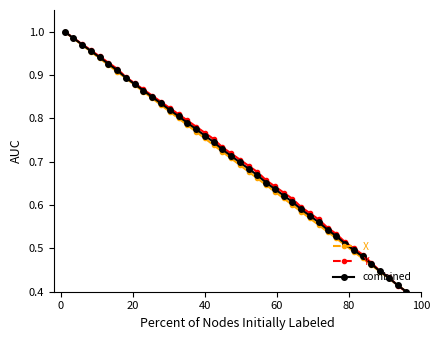

At how many categories does at least one series exceed 0?

40